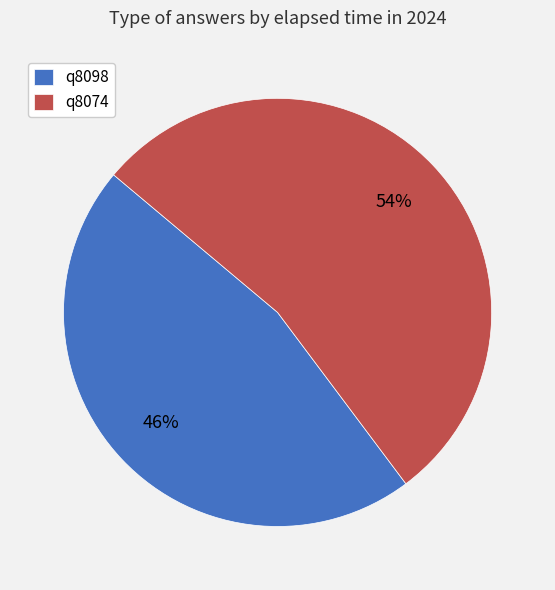

To the nearest percent, what percentage of the pie is q8098?

46%